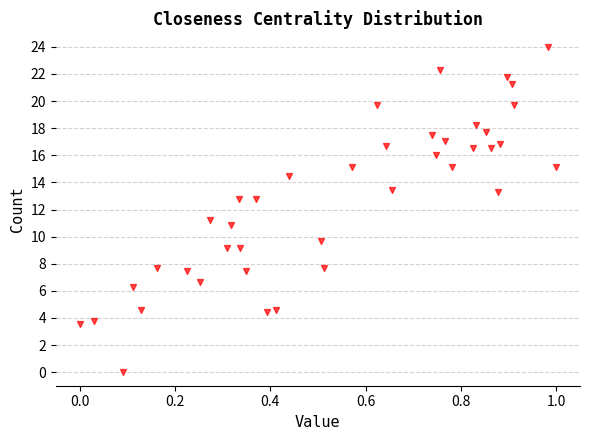

What is the range of Y values (max minus min)?

24.0